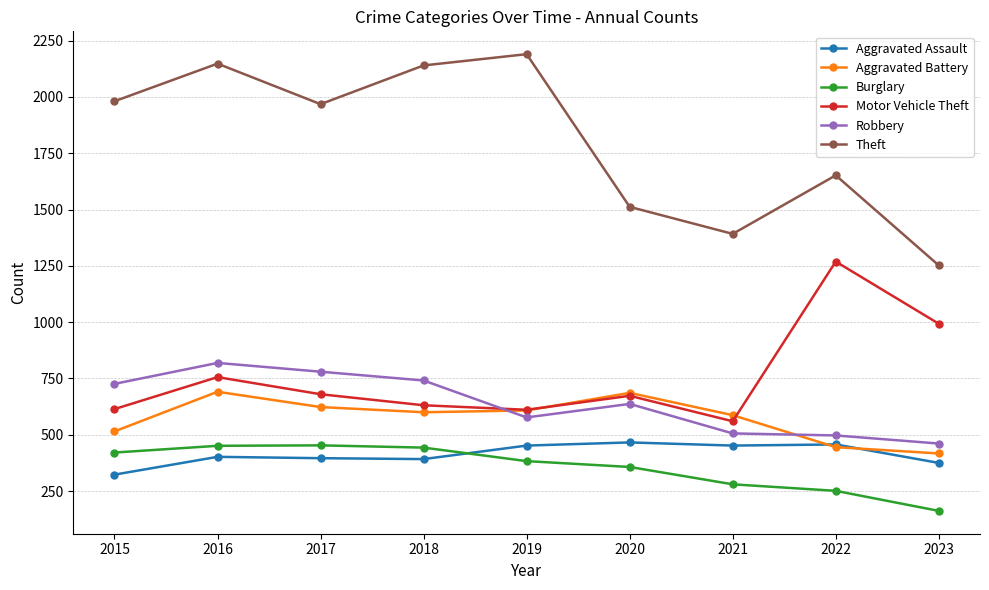

True or false: Robbery has more than 0 interior local peaks.

True